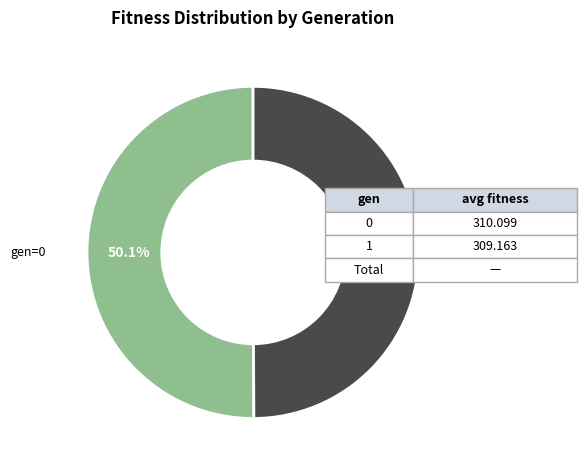

Is there a majority slice in this chart?

Yes